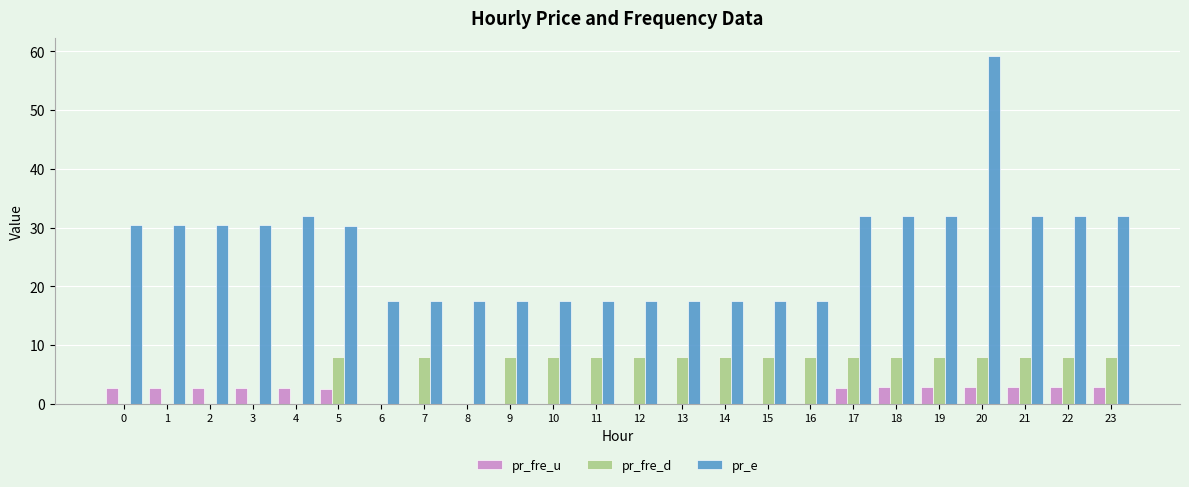

The value of pr_fre_d at 22 is 5.4. True or false?

False